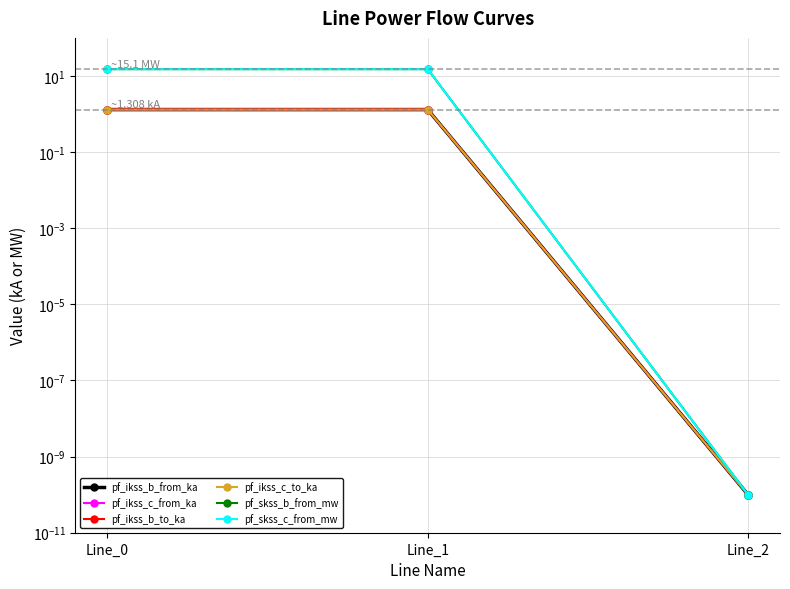

At which label is pf_ikss_b_from_ka closest to 0?

Line_2